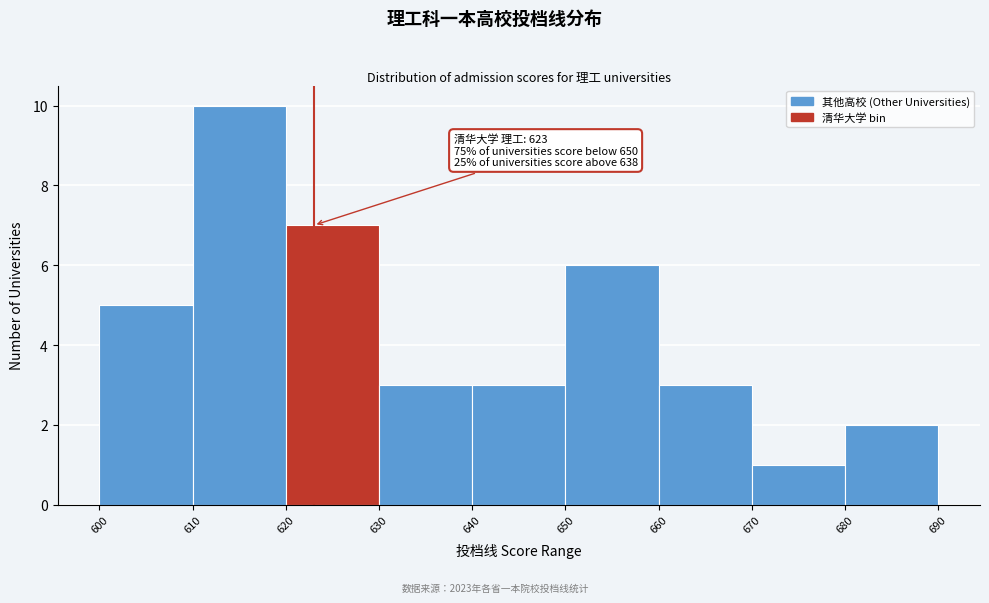

Which range on the x-axis has the tallest bar?

610 to 620